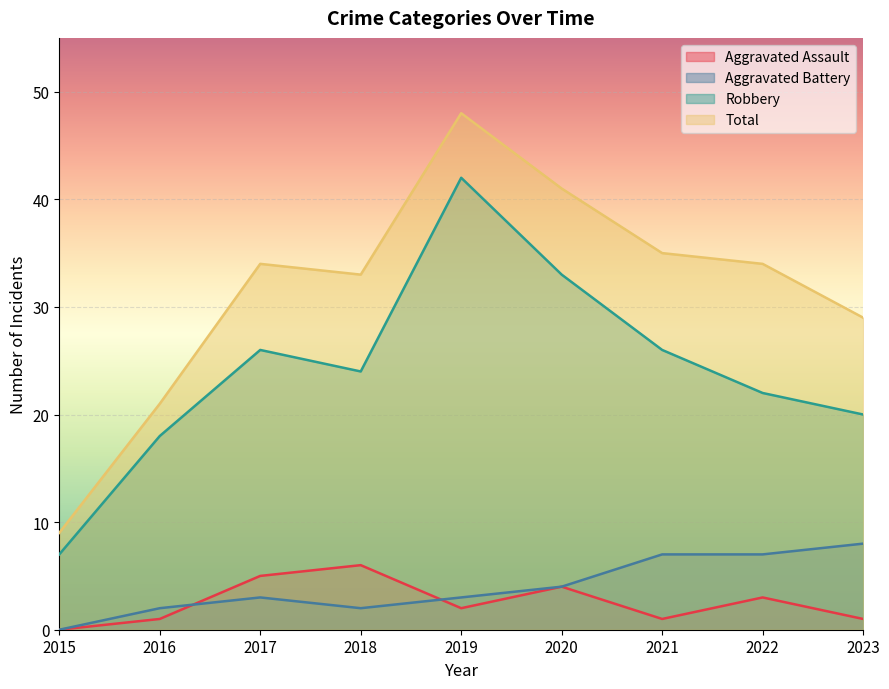

What is the difference between the maximum and minimum values in the Aggravated Assault series?

6